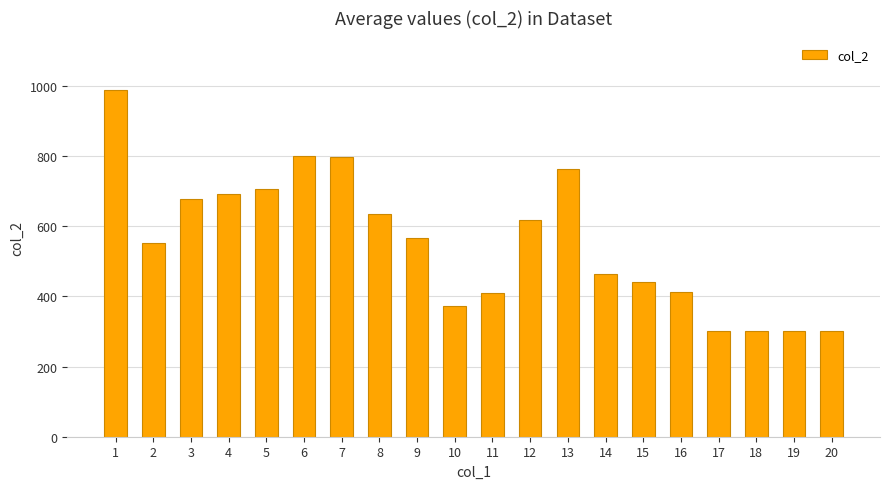

Is it true that the value at 6 is 800?

True